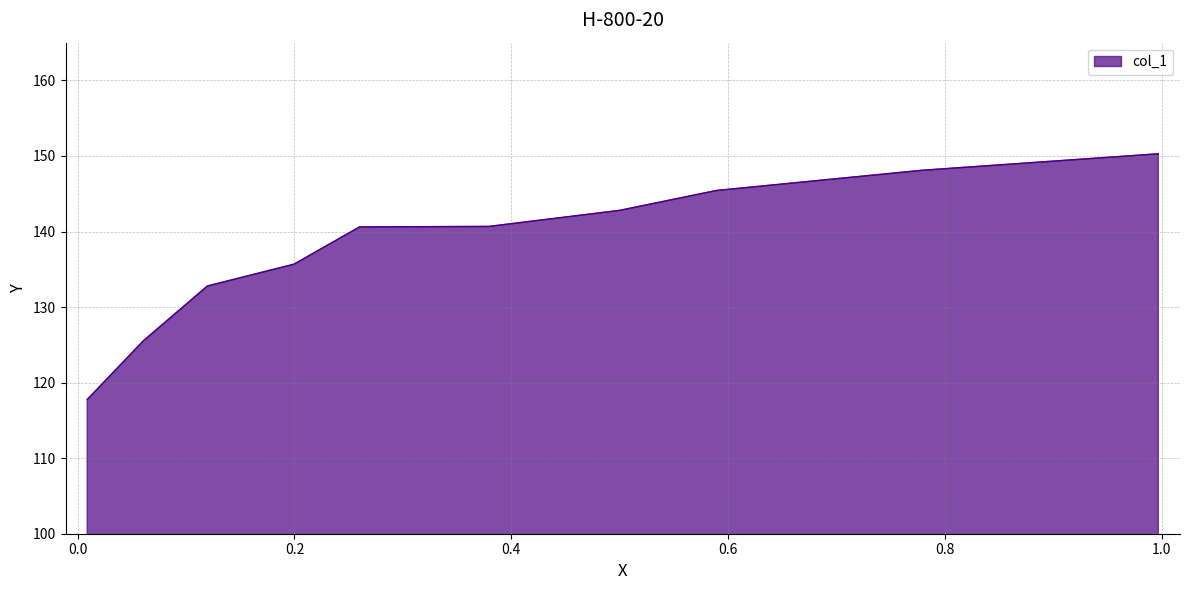

True or false: there are more than 0 points higher than both neighbors.

False